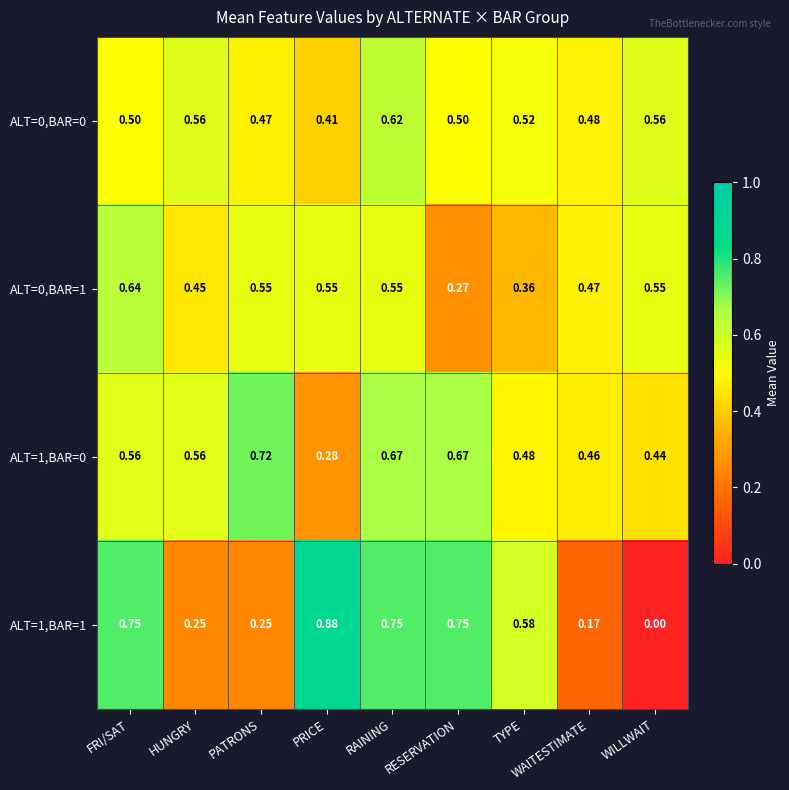

At which label is ALT=1,BAR=1 closest to 0?

WILLWAIT